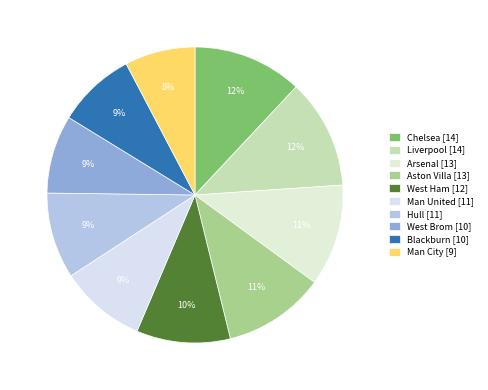

To the nearest percent, what is the combined percentage of Hull and West Brom?

18%